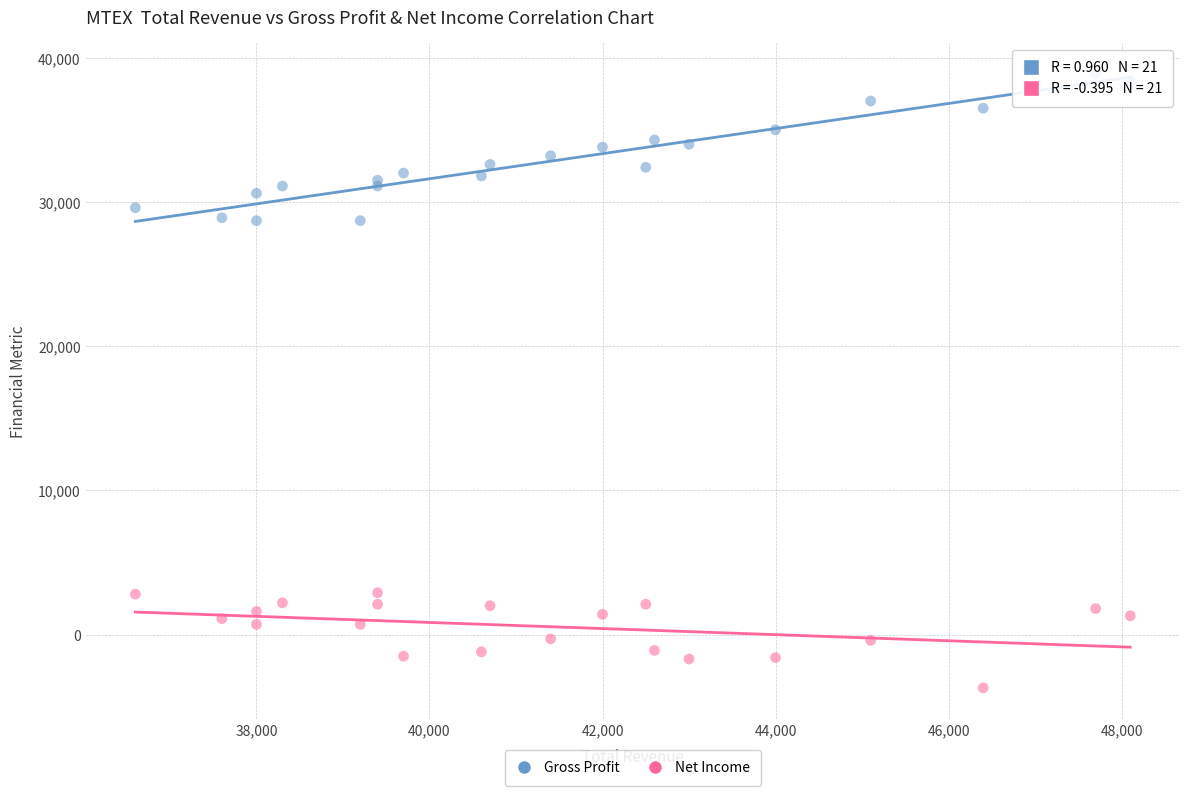

Which series reaches the maximum Y coordinate?

Gross Profit